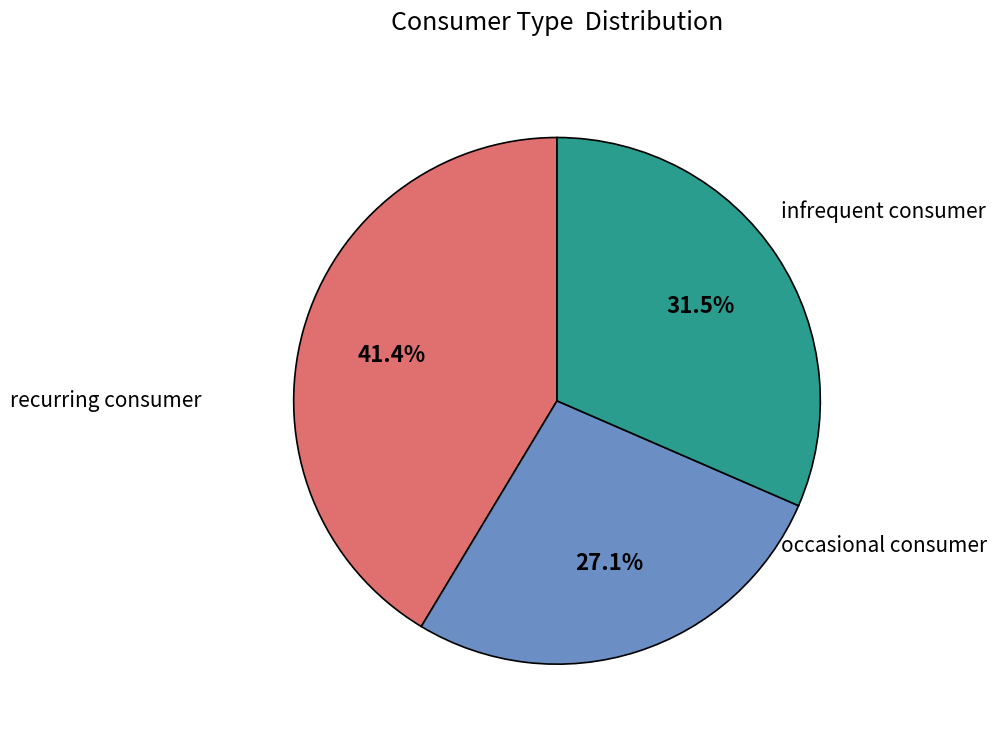

To the nearest percent, what is the difference between the largest and smallest slice percentages?

14%